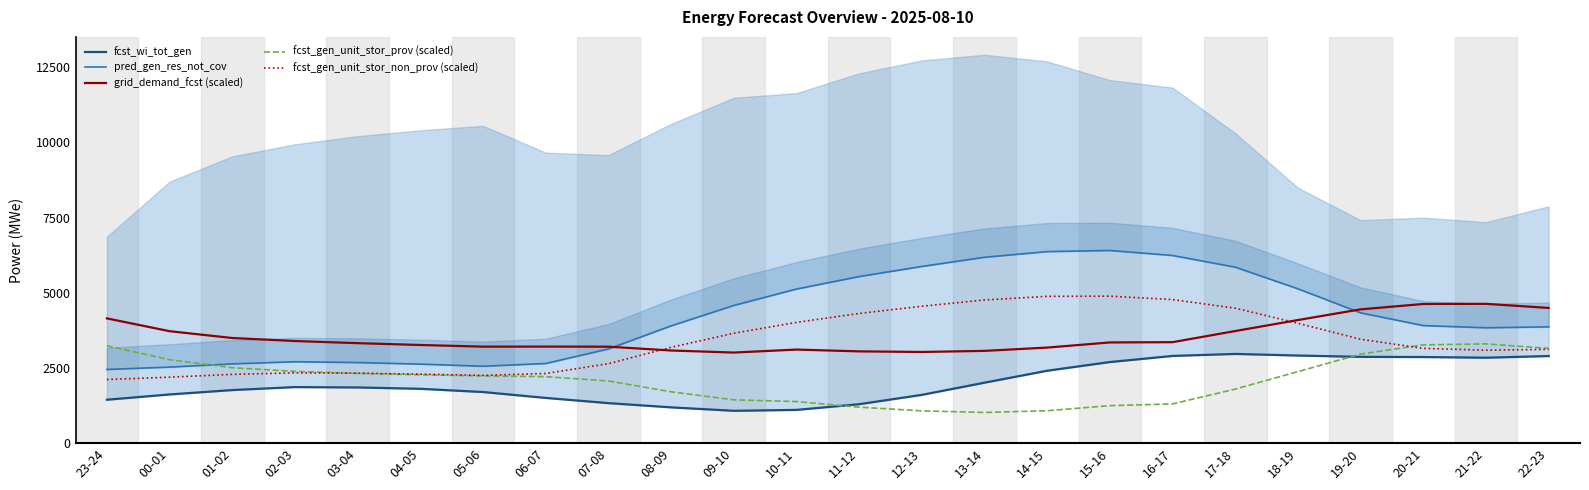

Between 03-04 and 10-11, which series saw the biggest shift?

pred_gen_res_not_cov